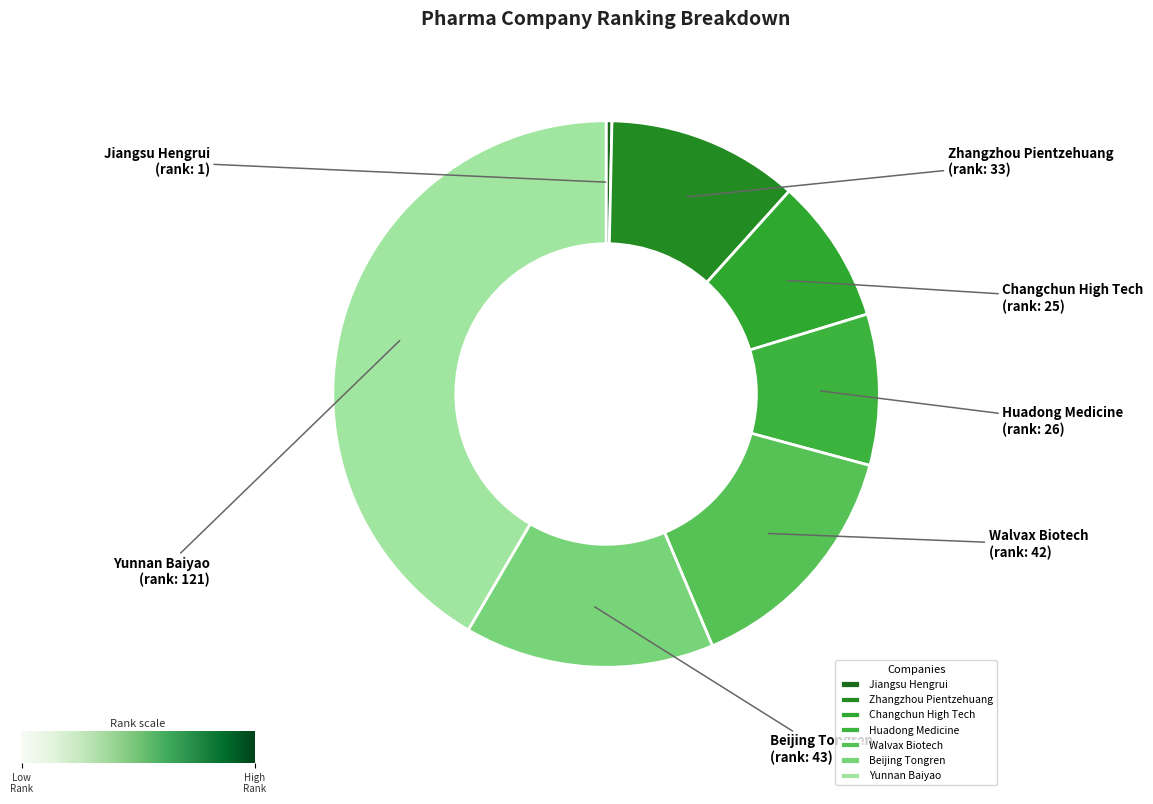

What is the ratio of the value at Huadong Medicine to the value at Jiangsu Hengrui?

26.0